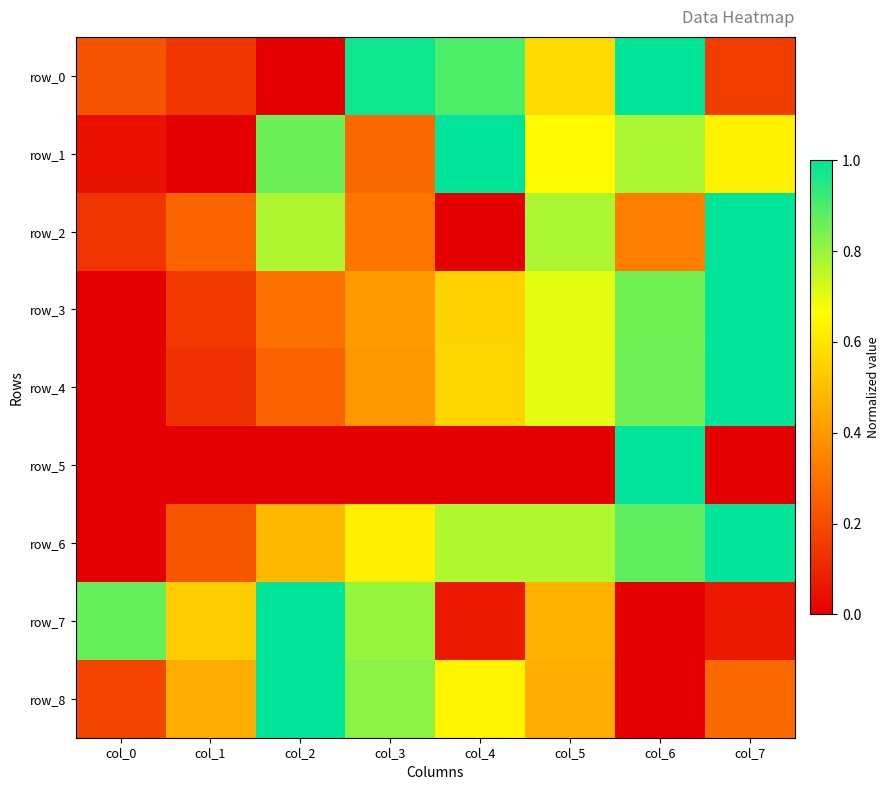

Reading left to right, transcribe all the data shown in this chart.

row_0: 0.2	0.1	0.0	1.0	0.9	0.6	1.0	0.2
row_1: 0.1	0.0	0.9	0.3	1.0	0.7	0.8	0.6
row_2: 0.1	0.3	0.8	0.3	0.0	0.8	0.3	1.0
row_3: 0.0	0.1	0.3	0.4	0.6	0.7	0.9	1.0
row_4: 0.0	0.1	0.3	0.4	0.6	0.7	0.9	1.0
row_5: 0.0	0.0	0.0	0.0	0.0	0.0	1.0	0.0
row_6: 0.0	0.2	0.5	0.6	0.8	0.8	0.9	1.0
row_7: 0.9	0.5	1.0	0.8	0.1	0.5	0.0	0.1
row_8: 0.2	0.5	1.0	0.8	0.6	0.5	0.0	0.3